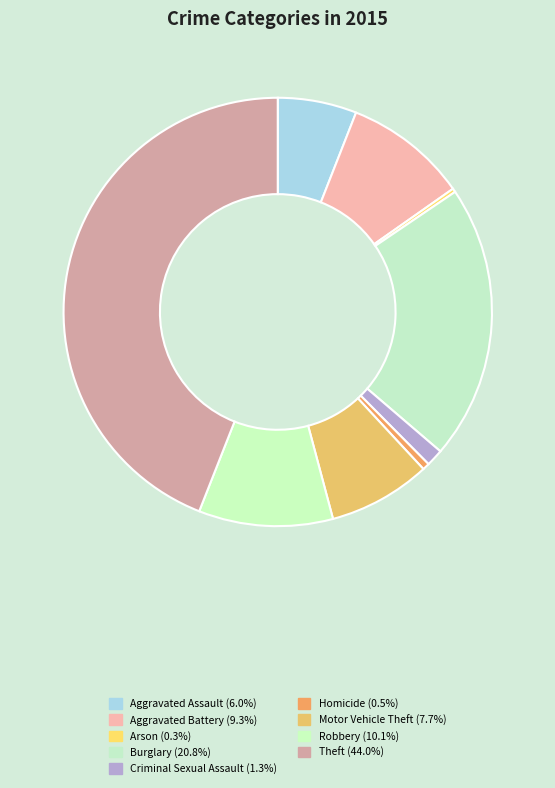

Count the number of slices in the pie.

9